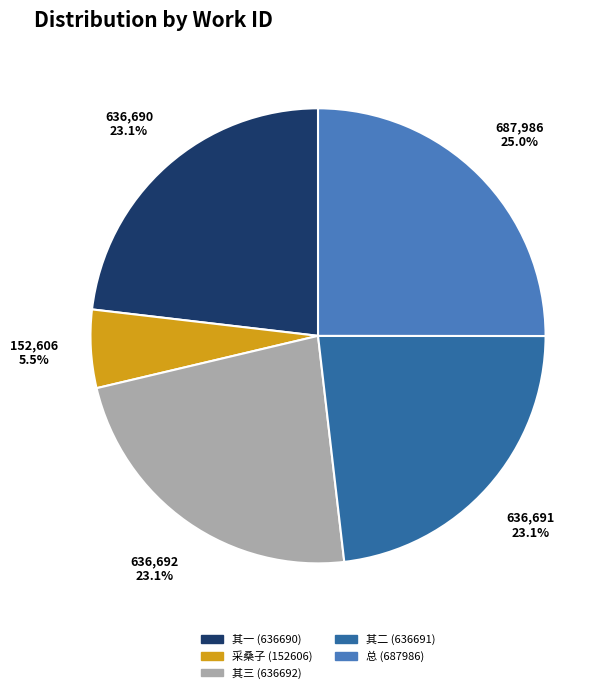

How much of the chart is everything except 其一 (636690)?

76.9%